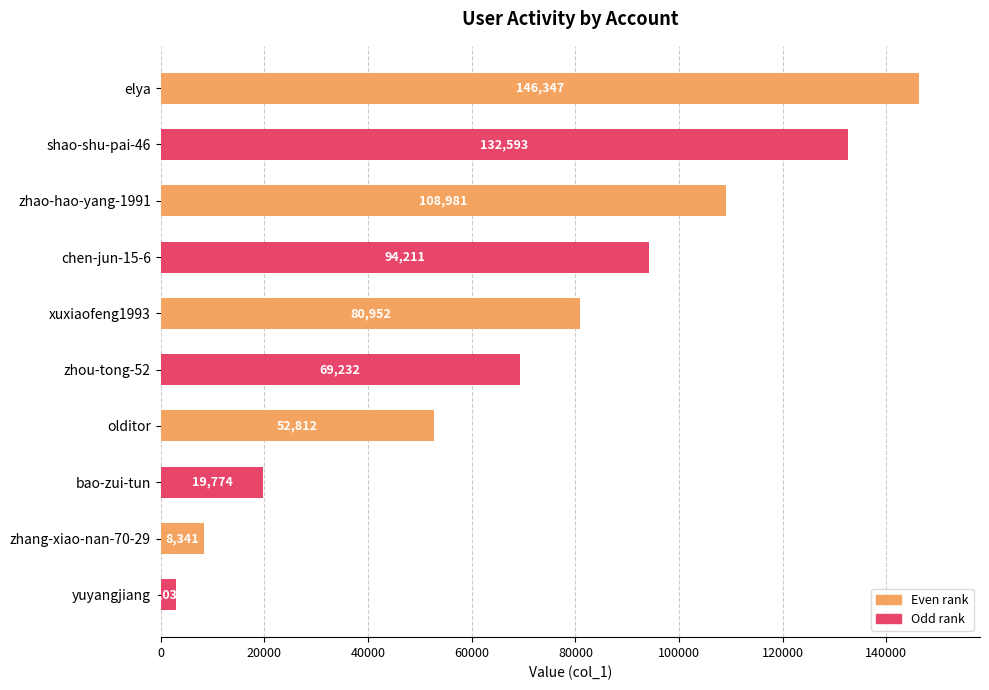

Between yuyangjiang and zhao-hao-yang-1991, which is larger?

zhao-hao-yang-1991